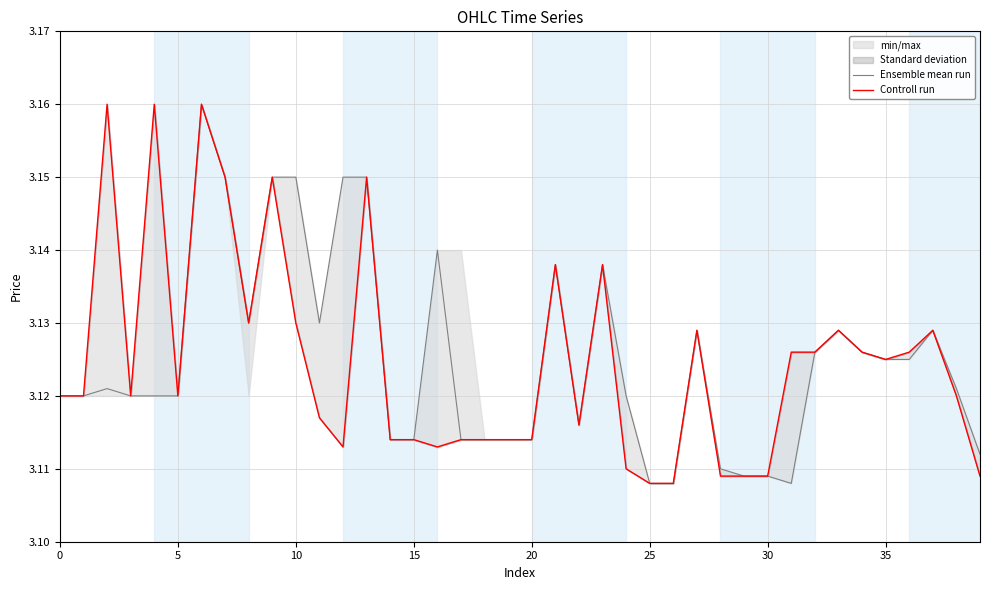

What is the label of the 32nd point from the left?

31